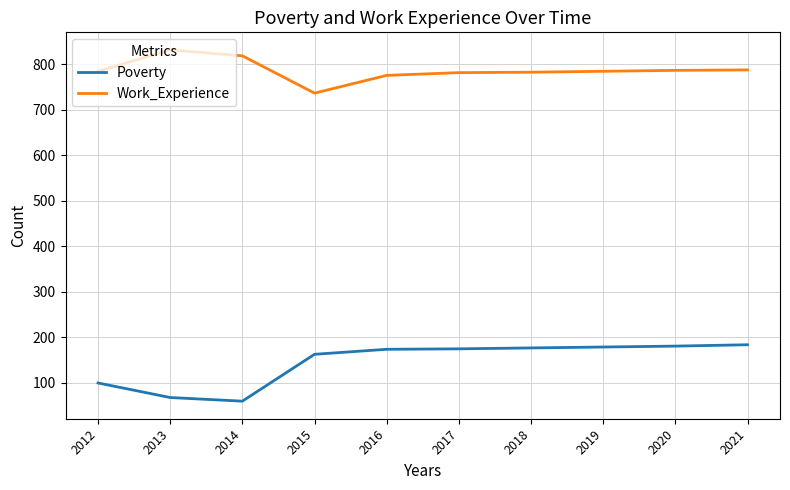

Rank the series by their maximum value, from lowest to highest.

Poverty, Work_Experience